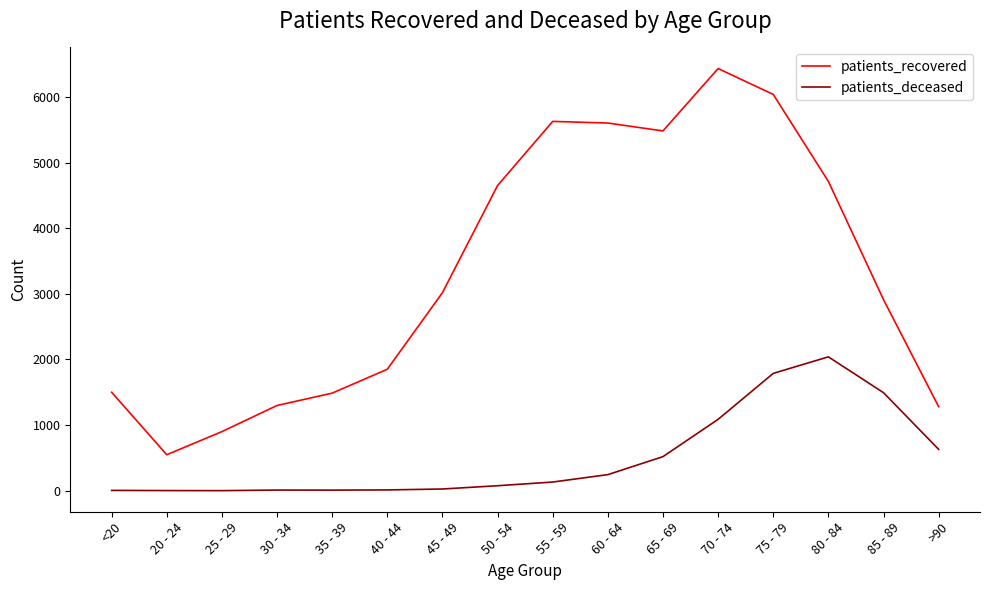

The value of patients_recovered at 55 - 59 is 5626. True or false?

True